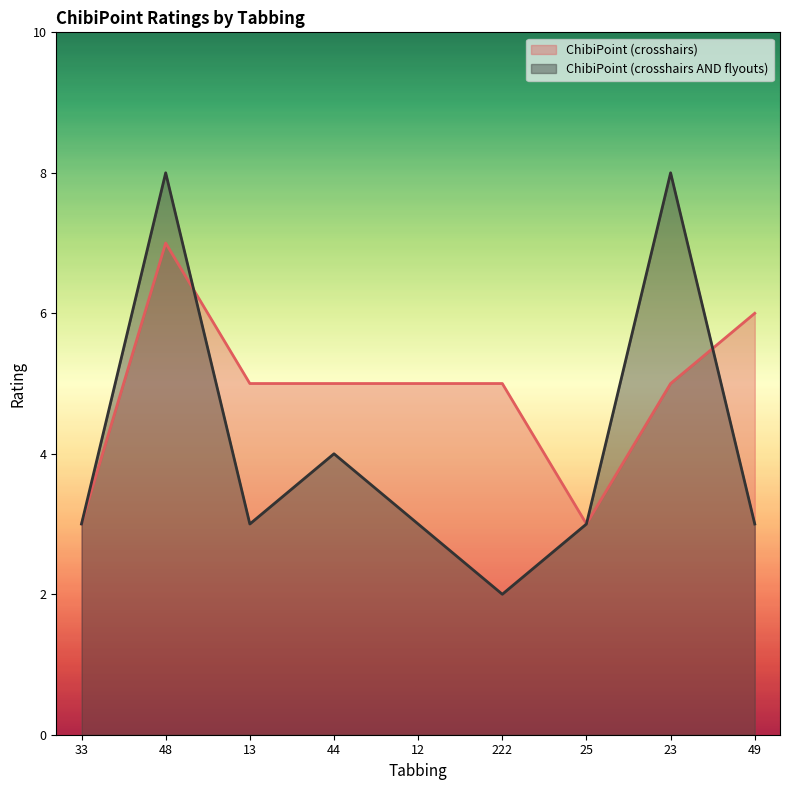

How many interior local peaks does the ChibiPoint (crosshairs) series have?

1